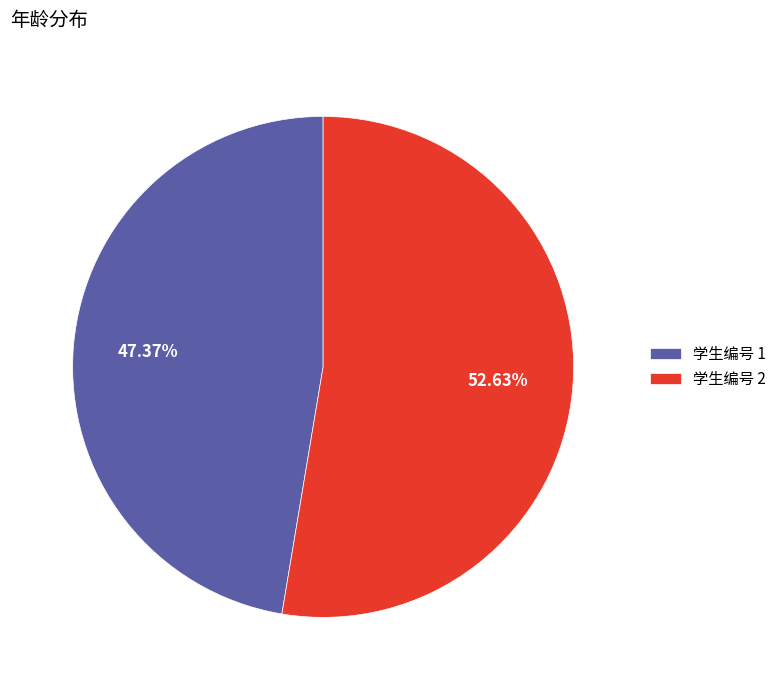

Combined, do 学生编号 2 and 学生编号 1 account for over 50%?

Yes